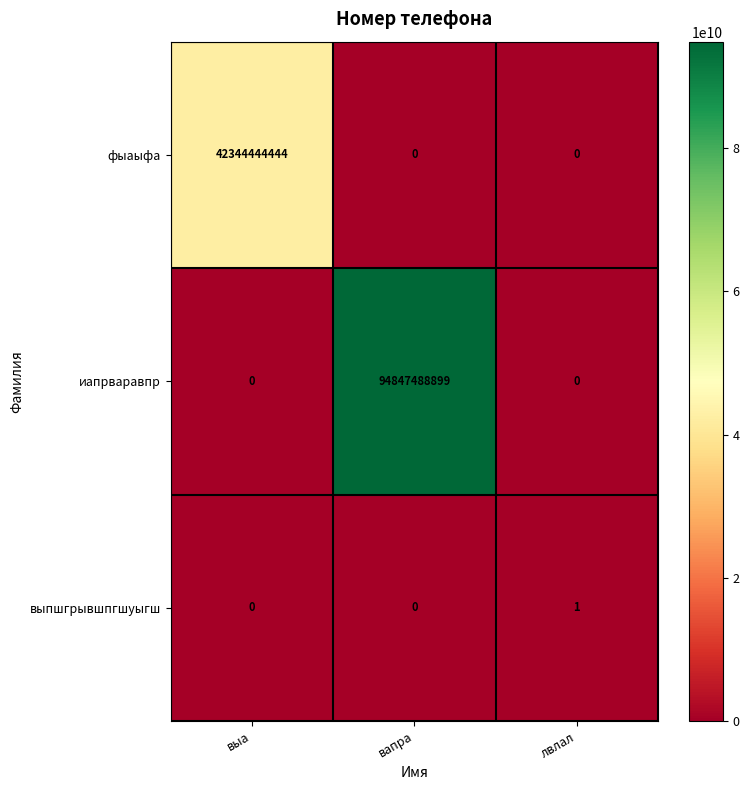

True or false: иапрваравпр has a value of 0 at лвлал.

True